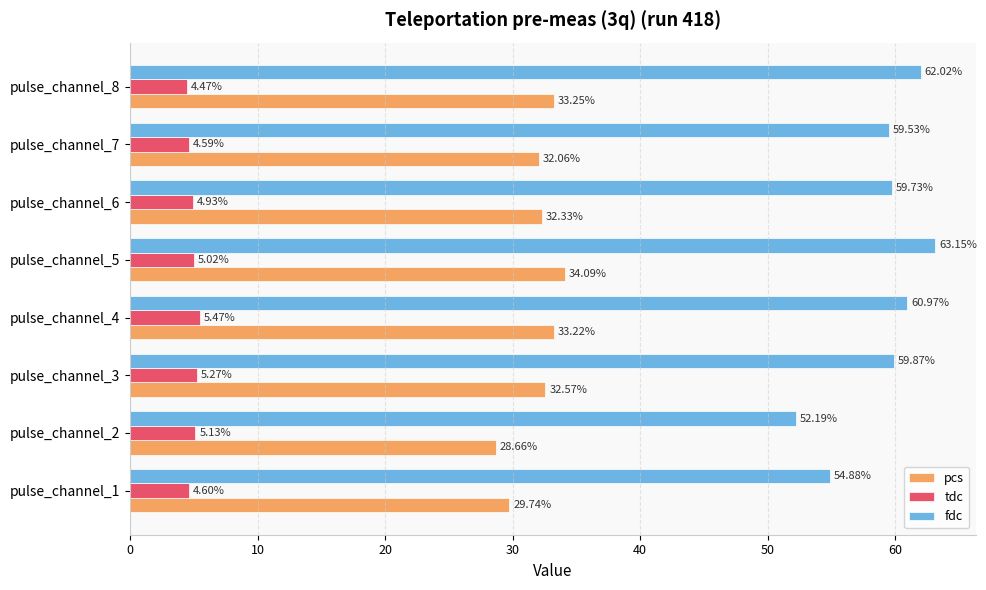

Which label corresponds to the smallest value in the chart?

pulse_channel_8